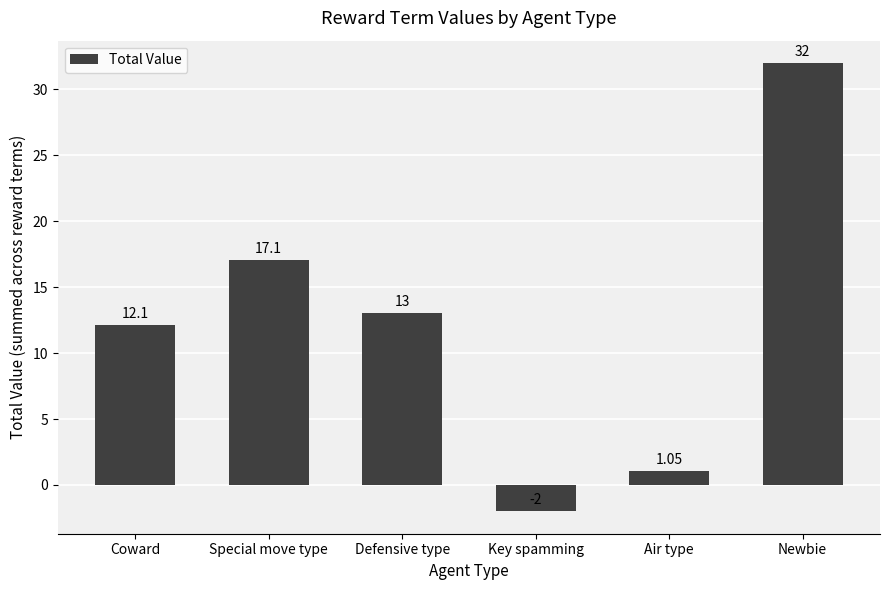

Rank the categories by value from highest to lowest.

Newbie, Special move type, Defensive type, Coward, Air type, Key spamming